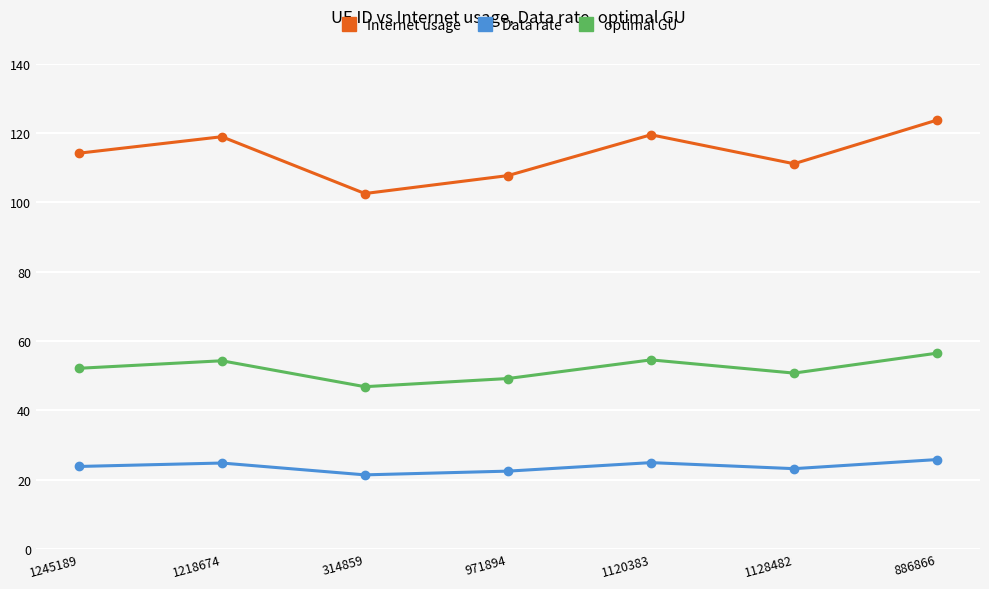

At which category does the chart reach its peak across all series?

886866